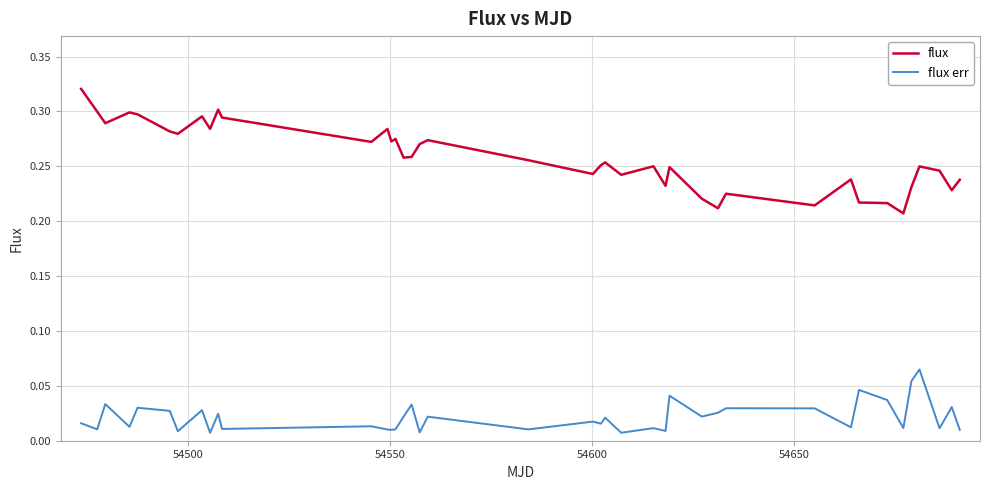

List the series in order of their peak value, highest first.

flux, flux err